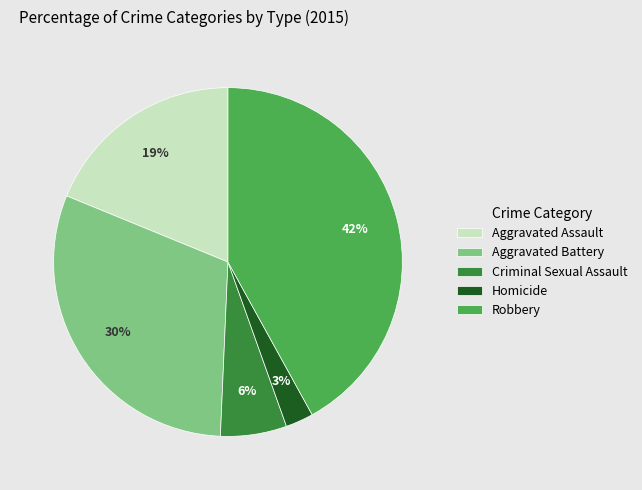

The Criminal Sexual Assault slice represents 6% of the pie. True or false?

True